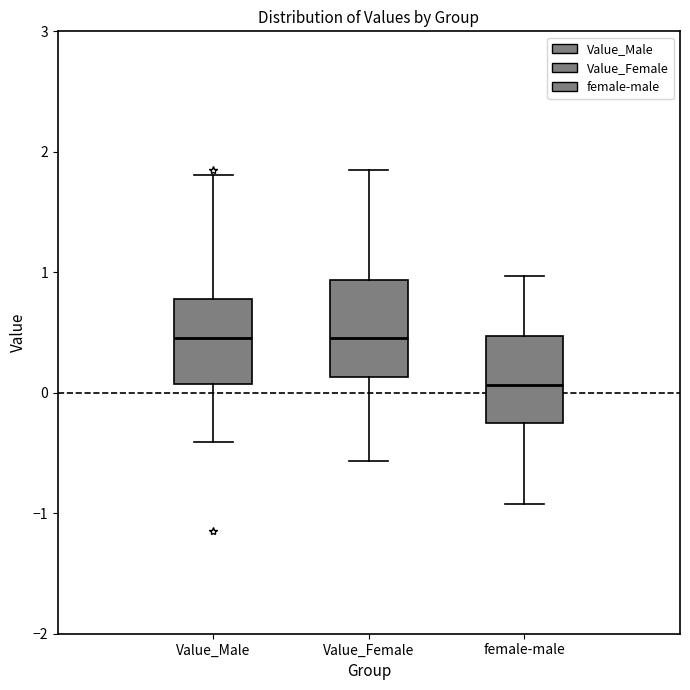

Reading left to right, transcribe this box plot: for each box, give where its median line is, the range the box spans, and where its two whiskers end, as read against the y-axis. The values are not printed on the chart, so give them approximately, as read against the axis.

Value_Male: median 0.5, box 0.1 to 0.8, whiskers -0.4 to 1.8
Value_Female: median 0.5, box 0.1 to 0.9, whiskers -0.6 to 1.8
female-male: median 0.1, box -0.3 to 0.5, whiskers -0.9 to 1.0